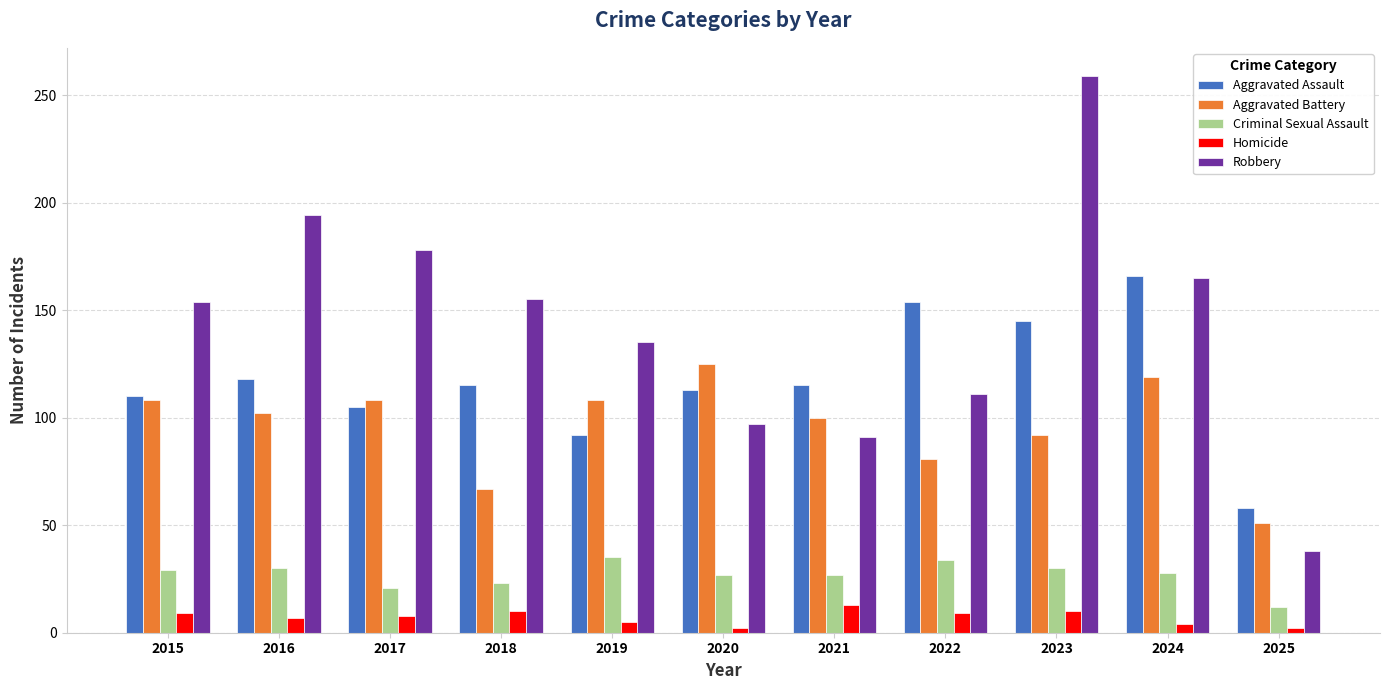

List the series in order of their peak value, lowest first.

Homicide, Criminal Sexual Assault, Aggravated Battery, Aggravated Assault, Robbery